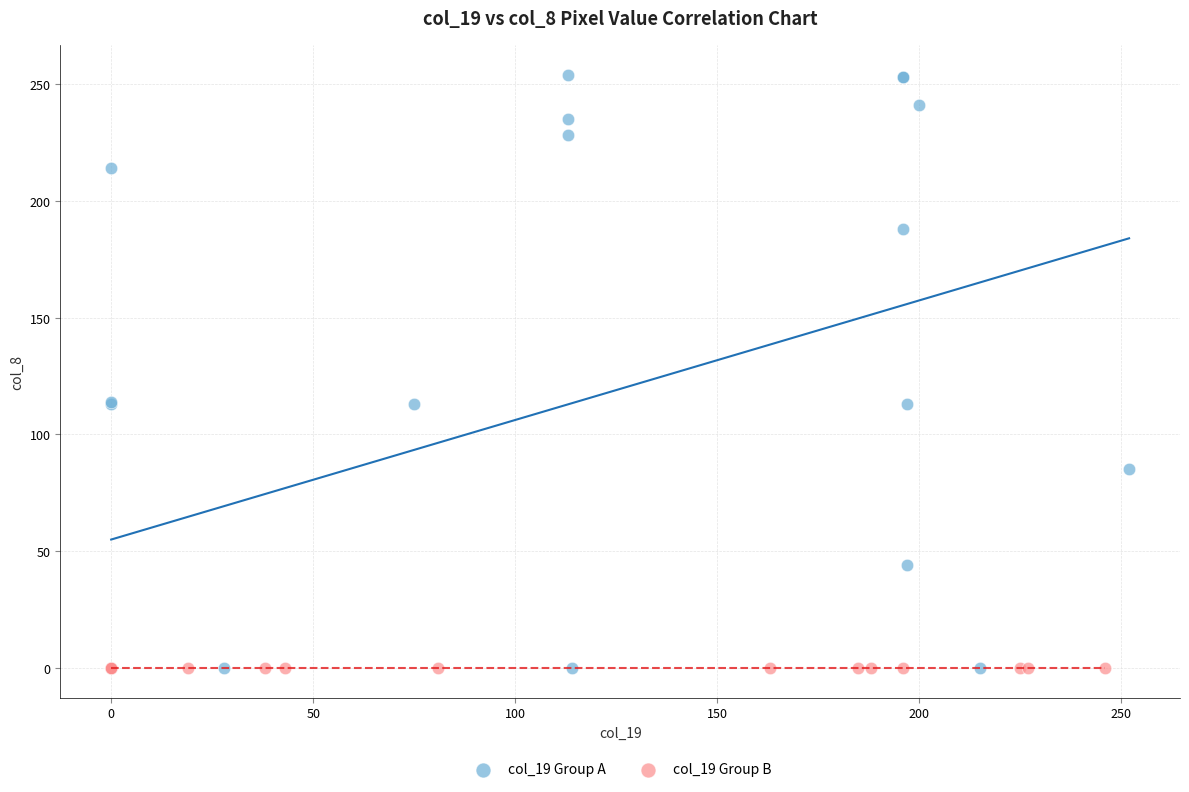

Which series reaches the maximum Y coordinate?

col_19 Group A